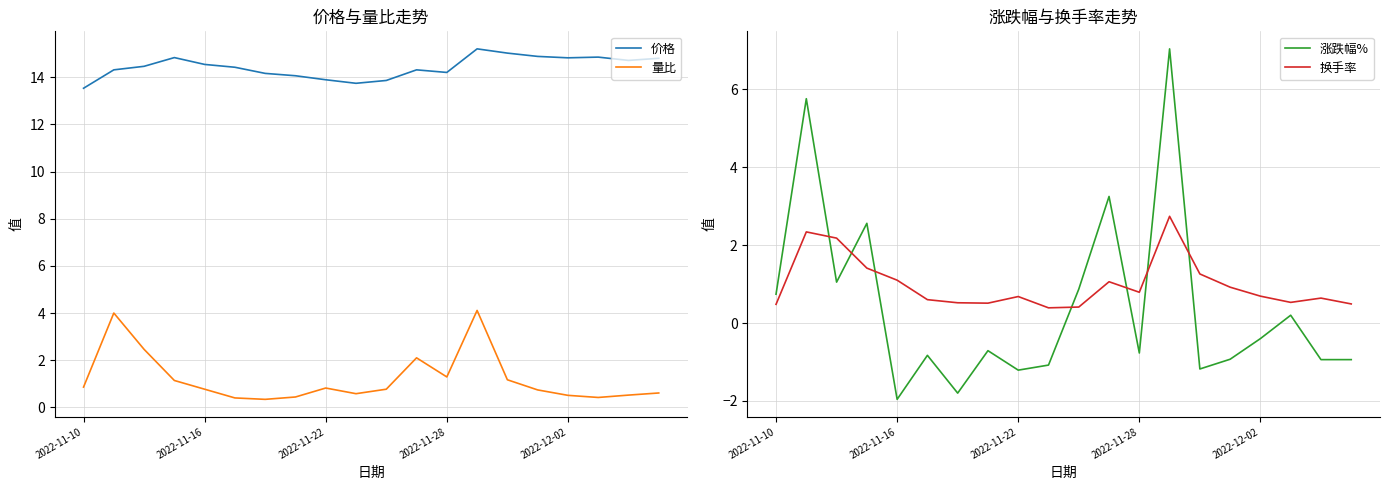

Rank the series by their maximum value, from lowest to highest.

换手率, 量比, 涨跌幅%, 价格